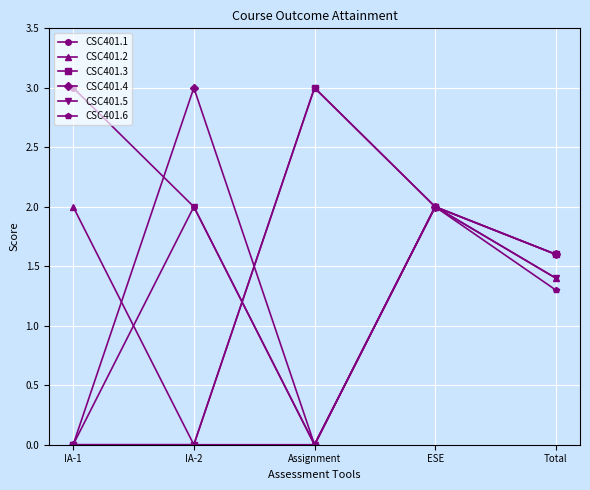

How many interior local peaks does the CSC401.4 series have?

2